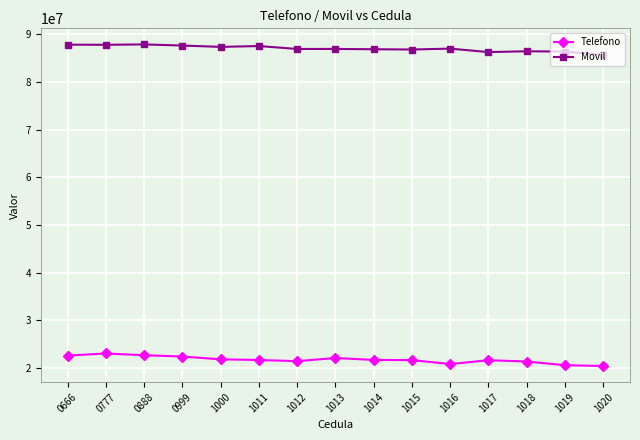

What is the highest value of the Telefono series?

23074400.2